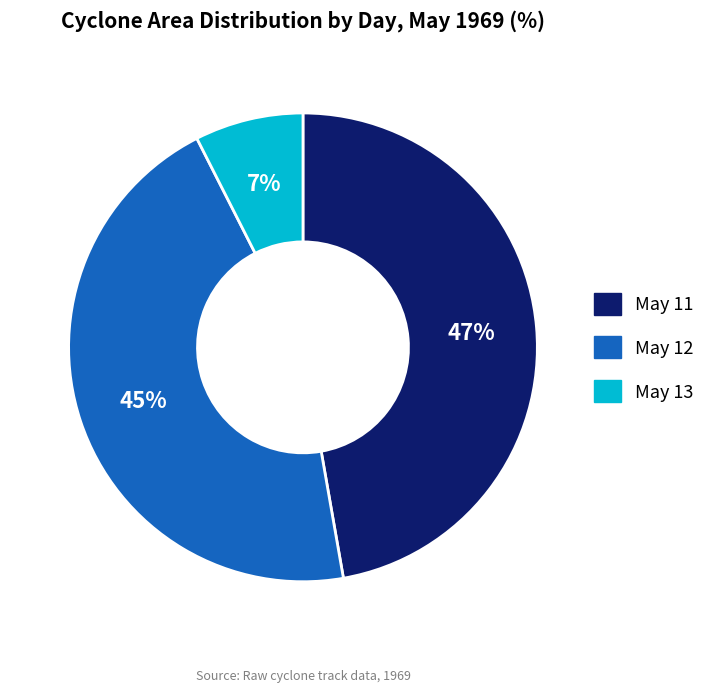

The May 13 slice represents 13% of the pie. True or false?

False